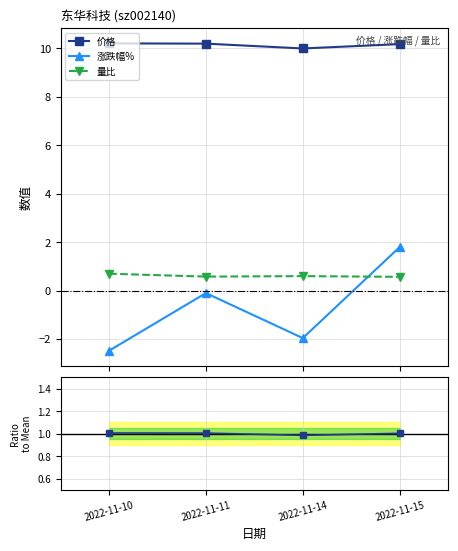

True or false: 量比 and 价格 intersect in this chart.

False